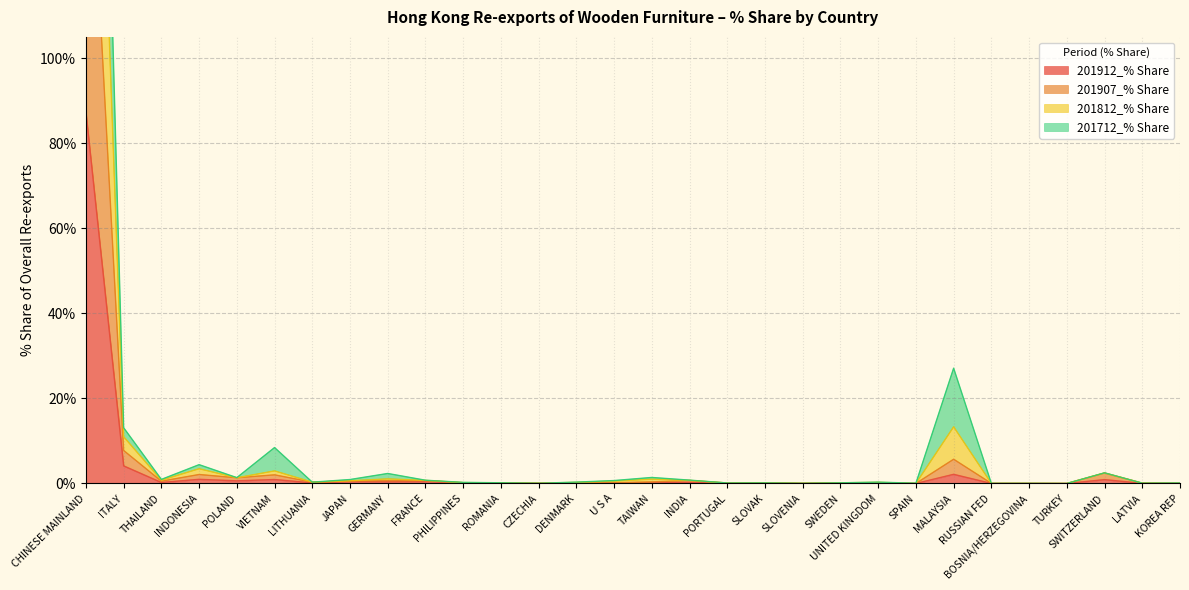

At which category does the chart reach its peak across all series?

CHINESE MAINLAND